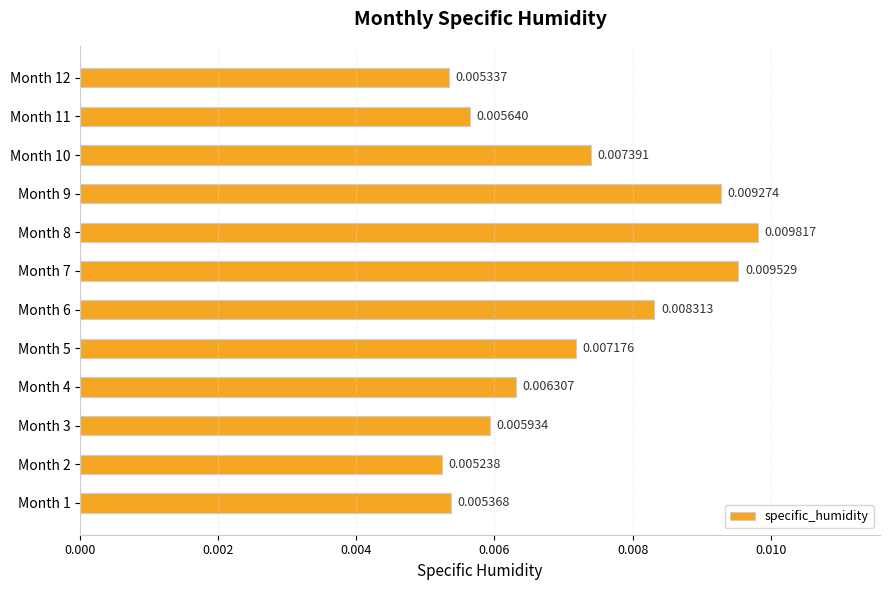

Rank the categories by value from lowest to highest.

Month 2, Month 12, Month 1, Month 11, Month 3, Month 4, Month 5, Month 10, Month 6, Month 9, Month 7, Month 8